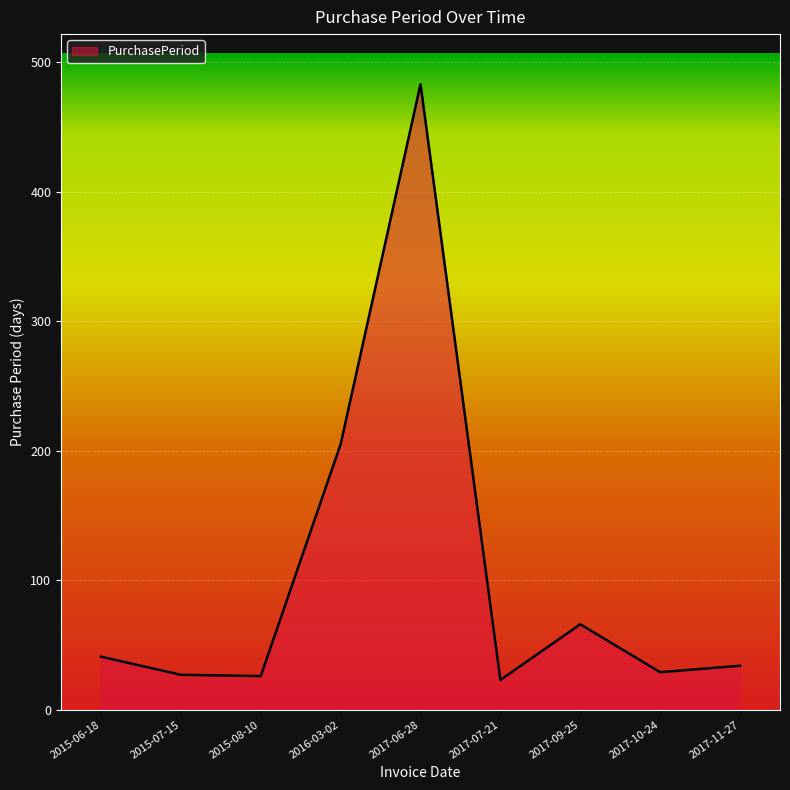

What is the difference between the maximum and minimum values?

460